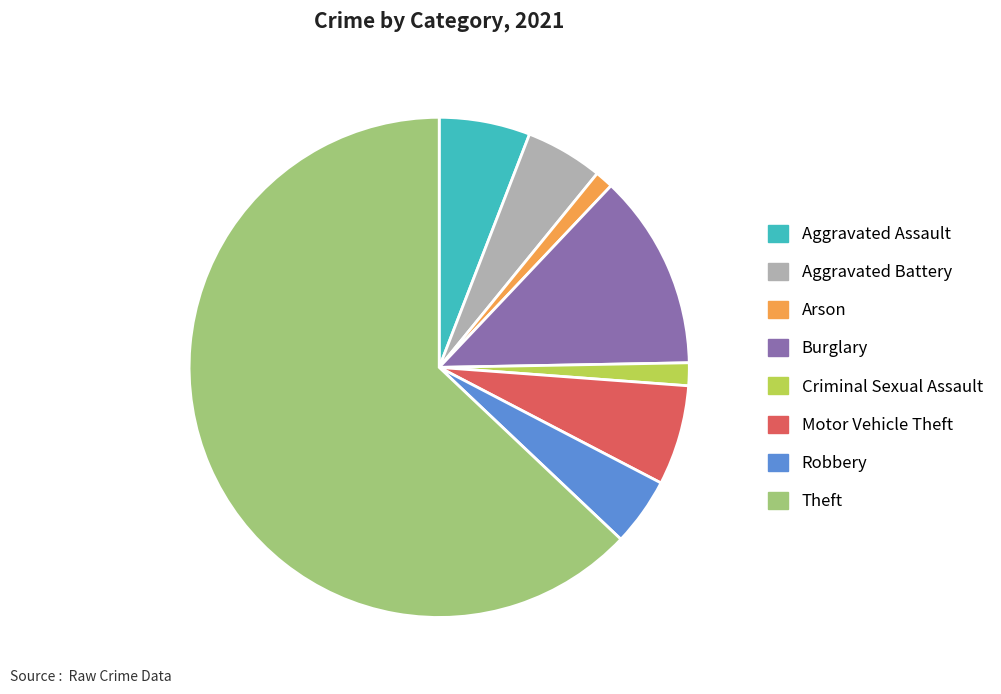

Which category has the biggest portion of the pie?

Theft